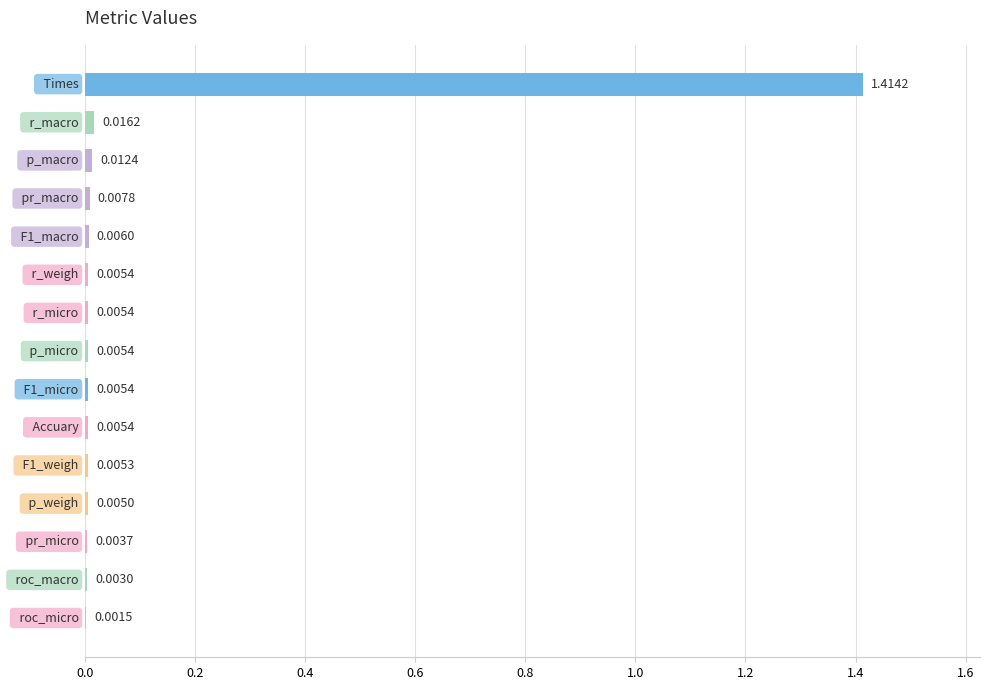

What is the sum of all values?

1.5